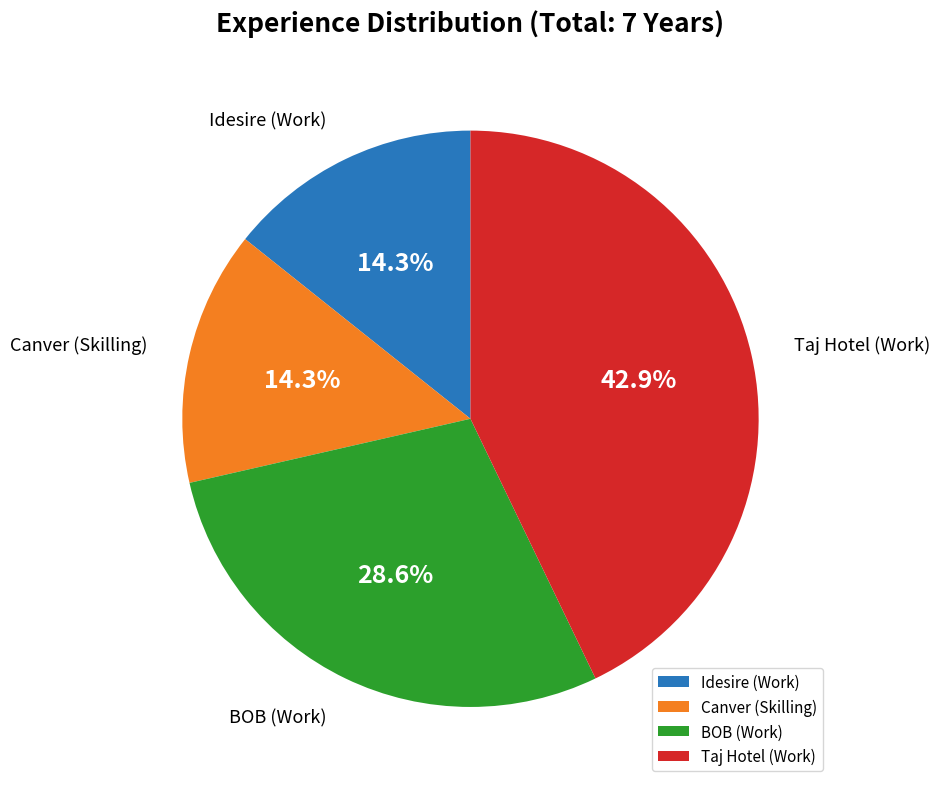

How many slices are in this pie chart?

4